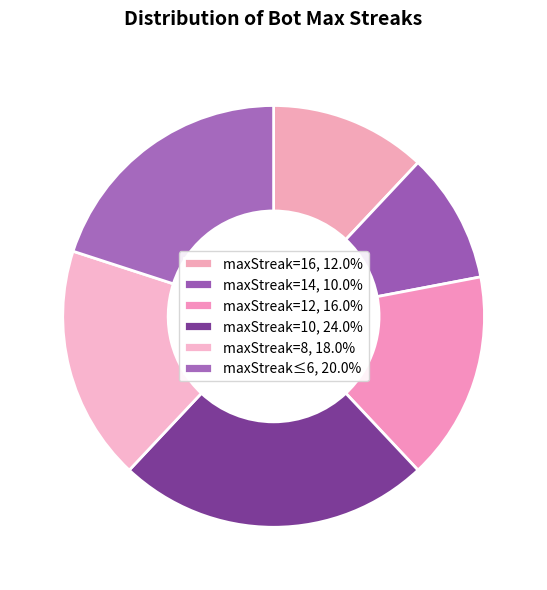

How many slices are in this pie chart?

6